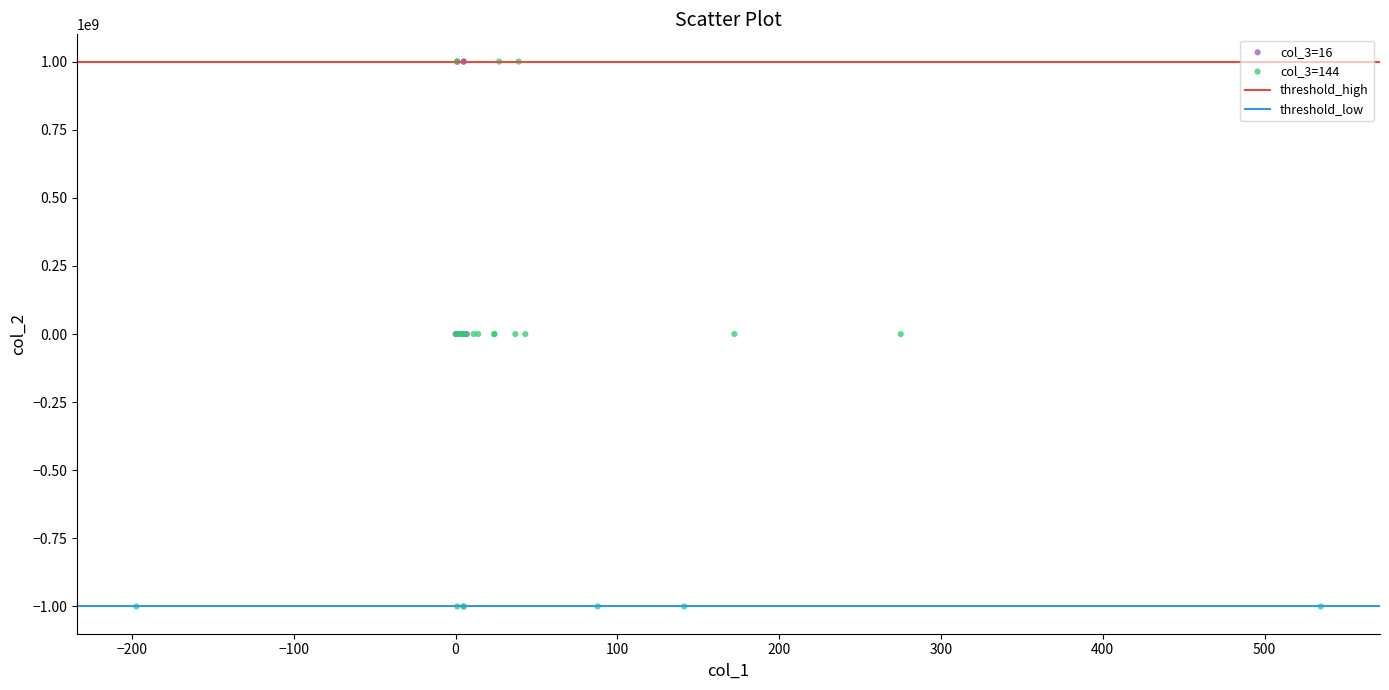

Which series has the largest Y range (max minus min)?

col_3=144